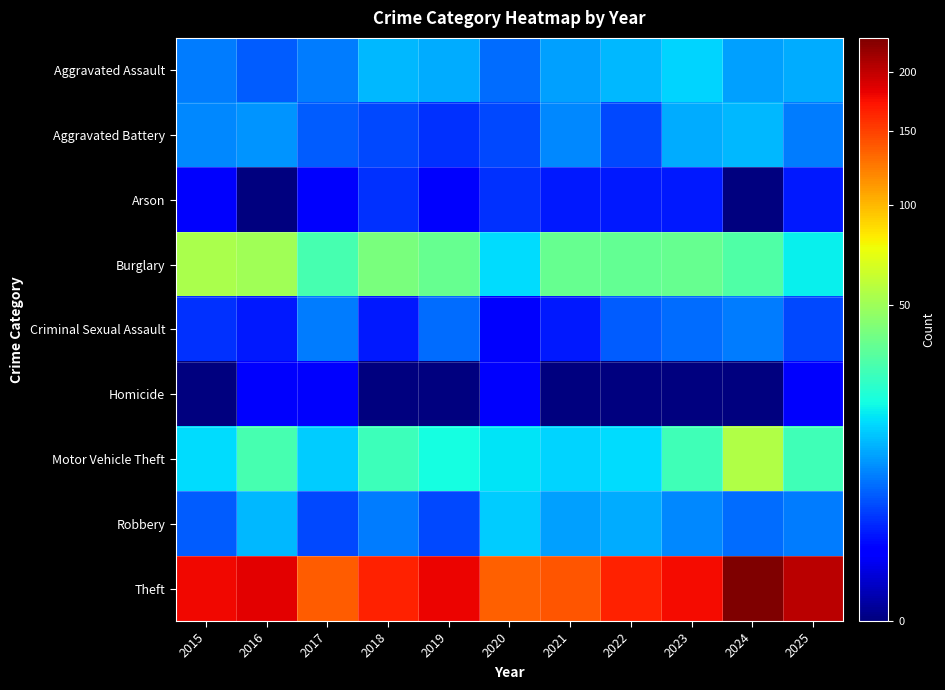

Reading left to right, list all the values displayed in this chart.

Aggravated Assault: 2015=7	2016=5	2017=7	2018=12	2019=11	2020=6	2021=10	2022=12	2023=15	2024=10	2025=11
Aggravated Battery: 2015=8	2016=9	2017=5	2018=4	2019=3	2020=4	2021=8	2022=4	2023=11	2024=12	2025=7
Arson: 2015=1	2016=0	2017=1	2018=3	2019=1	2020=3	2021=2	2022=2	2023=2	2024=0	2025=2
Burglary: 2015=54	2016=51	2017=29	2018=41	2019=36	2020=16	2021=36	2022=35	2023=36	2024=31	2025=18
Criminal Sexual Assault: 2015=3	2016=2	2017=7	2018=2	2019=6	2020=1	2021=2	2022=5	2023=6	2024=7	2025=4
Homicide: 2015=0	2016=1	2017=1	2018=0	2019=0	2020=1	2021=0	2022=0	2023=0	2024=0	2025=1
Motor Vehicle Theft: 2015=16	2016=29	2017=14	2018=27	2019=20	2020=17	2021=15	2022=16	2023=28	2024=56	2025=28
Robbery: 2015=5	2016=12	2017=4	2018=7	2019=4	2020=14	2021=10	2022=11	2023=8	2024=6	2025=7
Theft: 2015=178	2016=184	2017=137	2018=166	2019=181	2020=136	2021=140	2022=165	2023=176	2024=232	2025=203